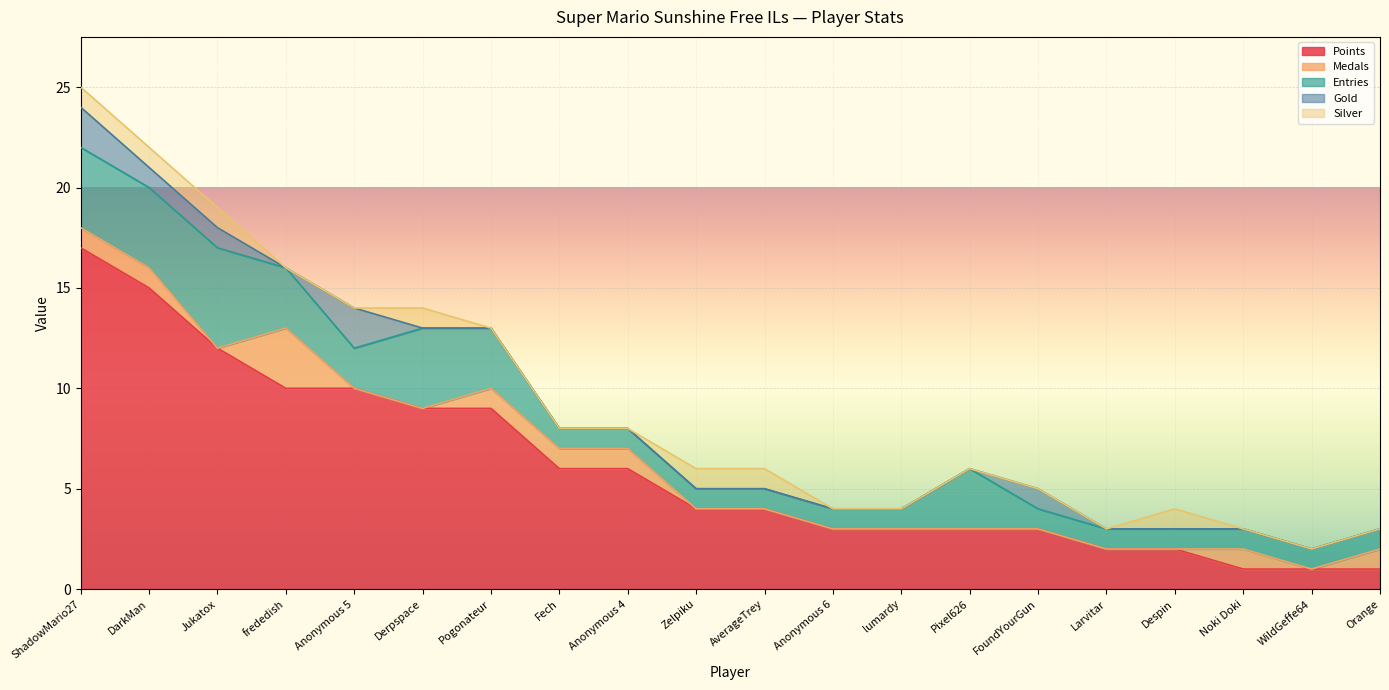

What is the label of the 13th point from the right?

Fech